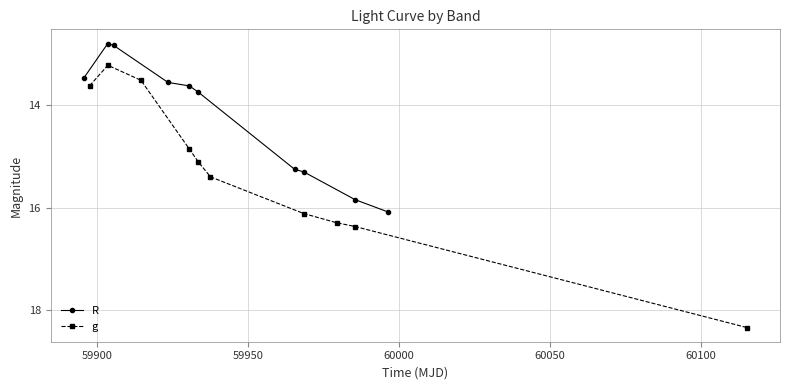

Which series has the widest spread of values?

g